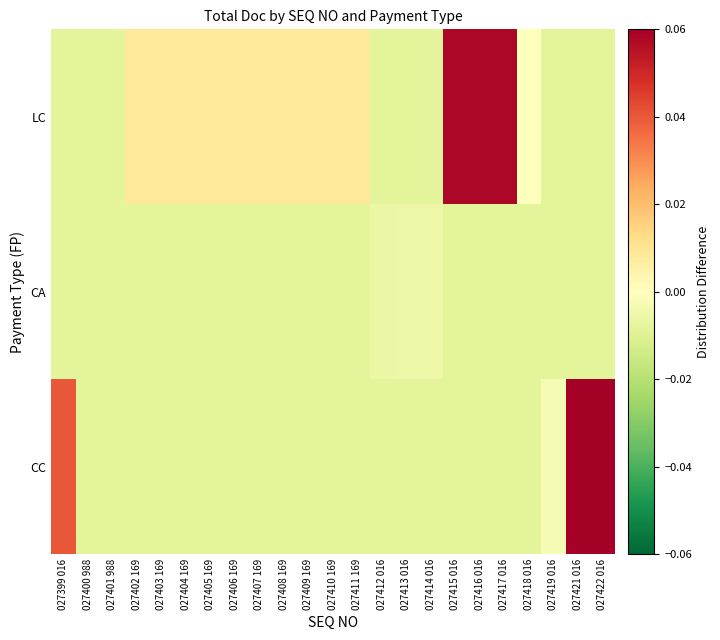

How many series are shown in this chart?

3